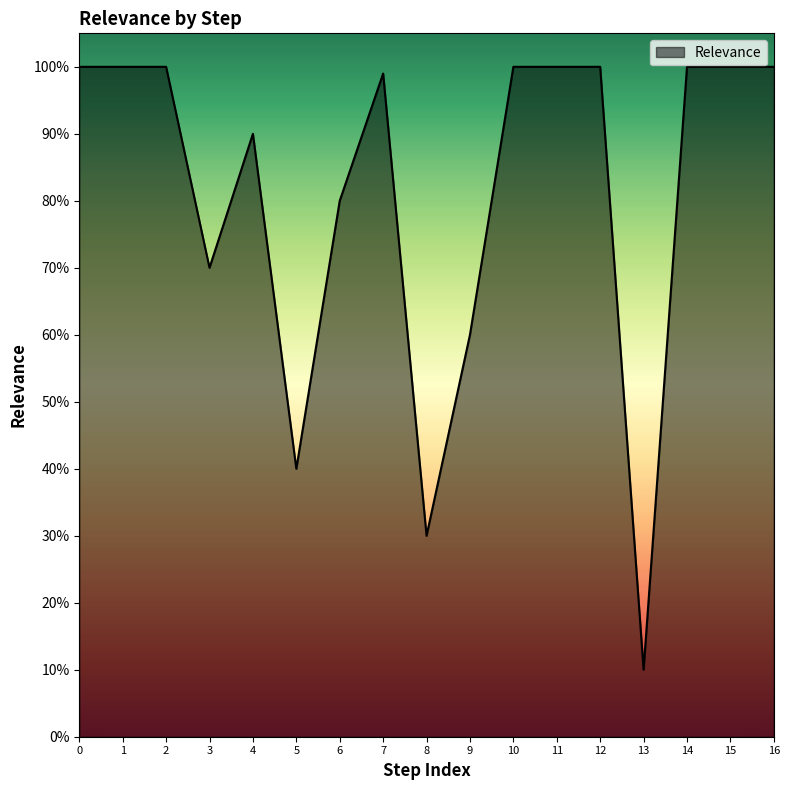

Does the chart display data point markers on the line(s)?

No